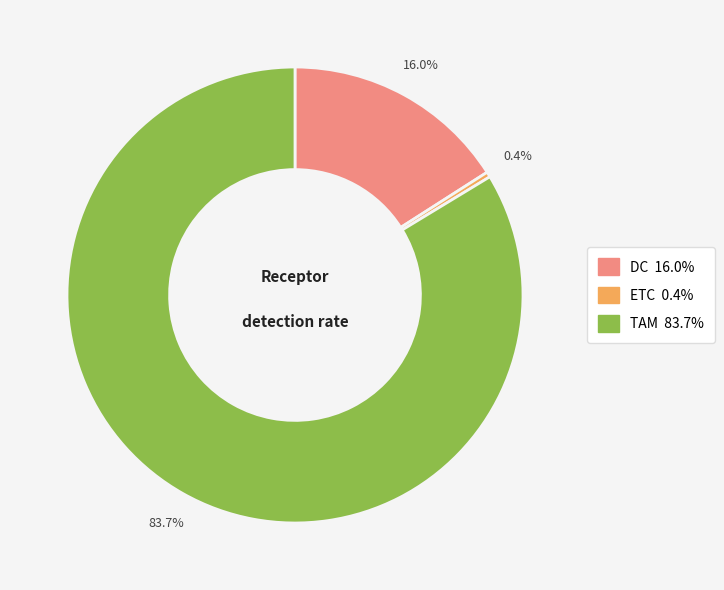

Count the number of slices in the pie.

3